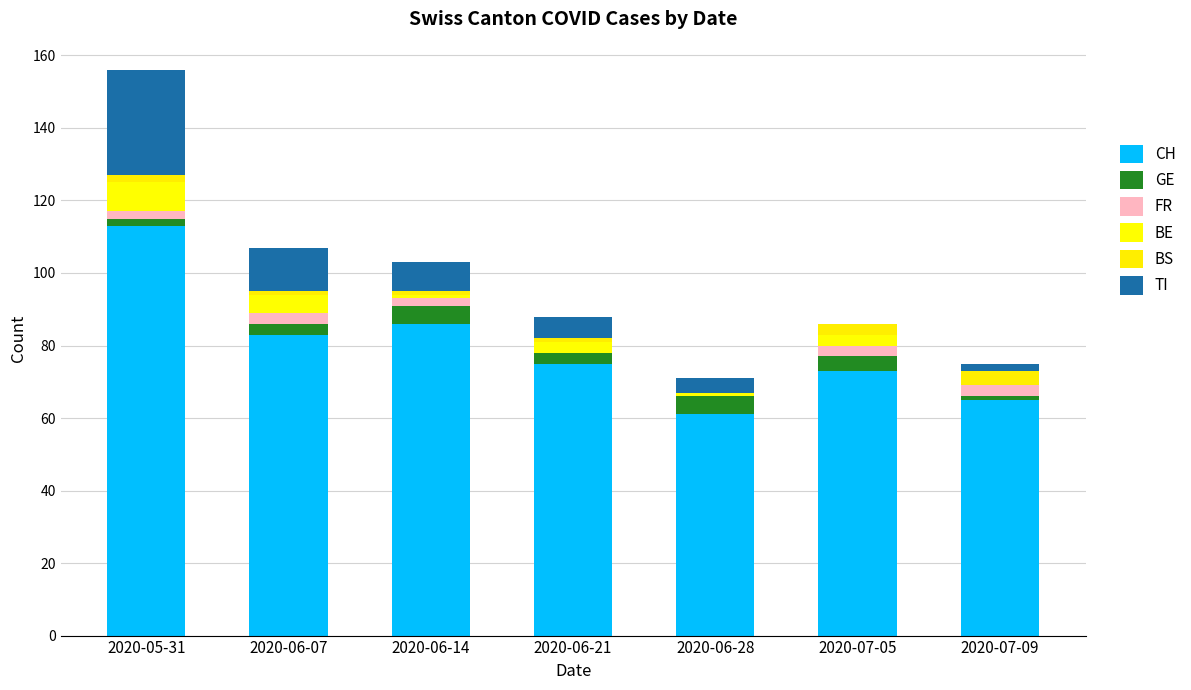

Are the bars horizontal?

No